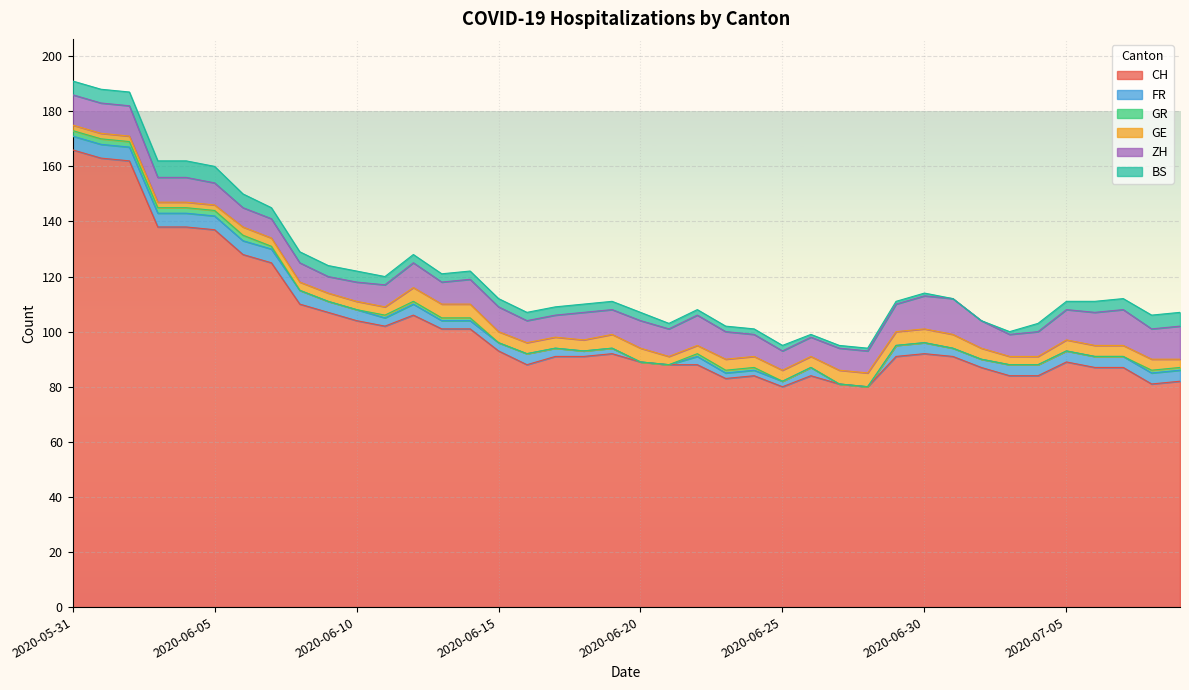

The value of FR at 2020-05-31 is 9. True or false?

False